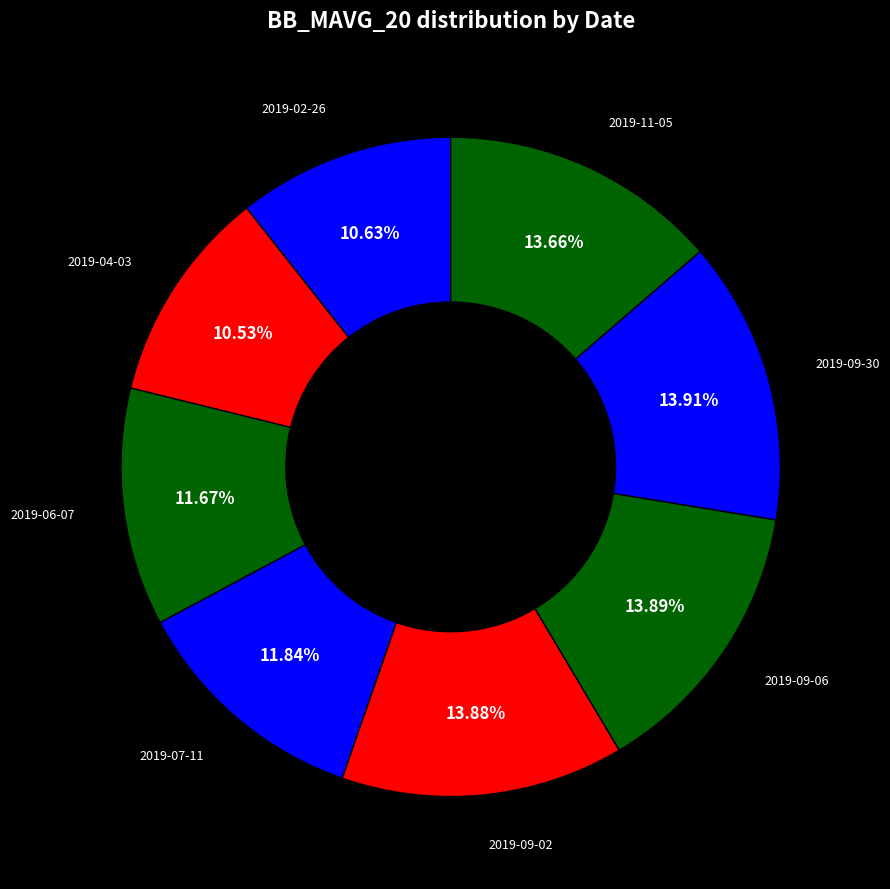

Do 2019-07-11 and 2019-04-03 together represent more than half of the pie?

No